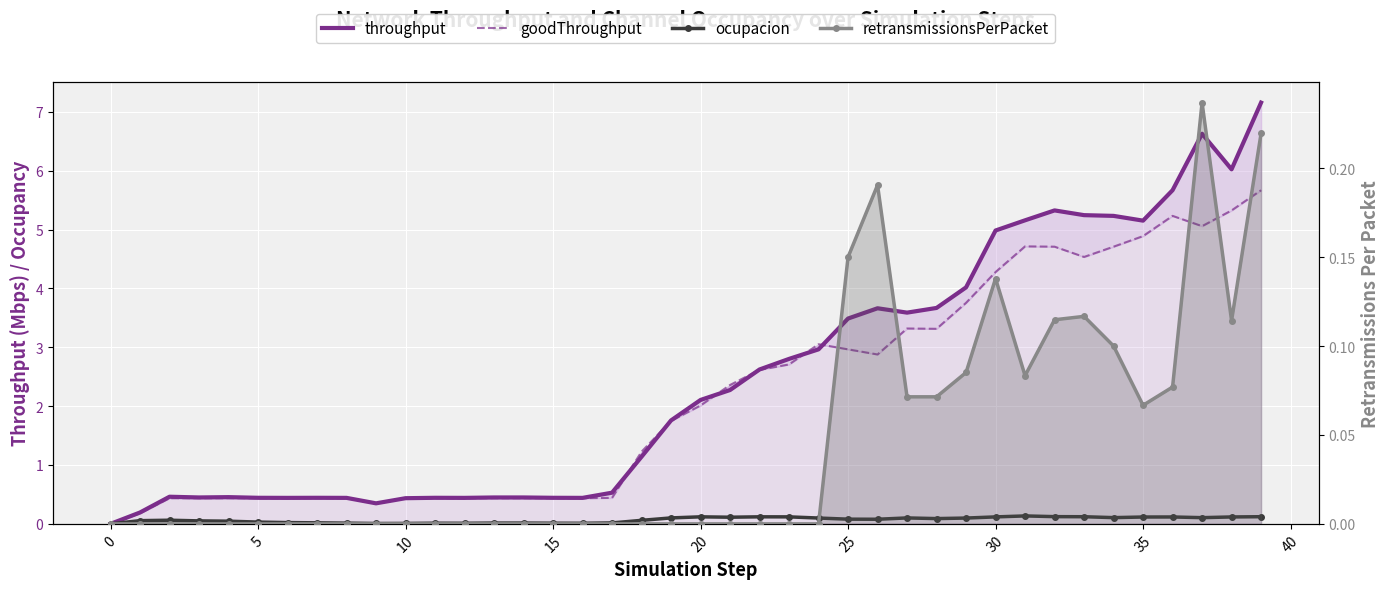

In ocupacion, how many points are higher than both neighbors (excluding endpoints)?

7